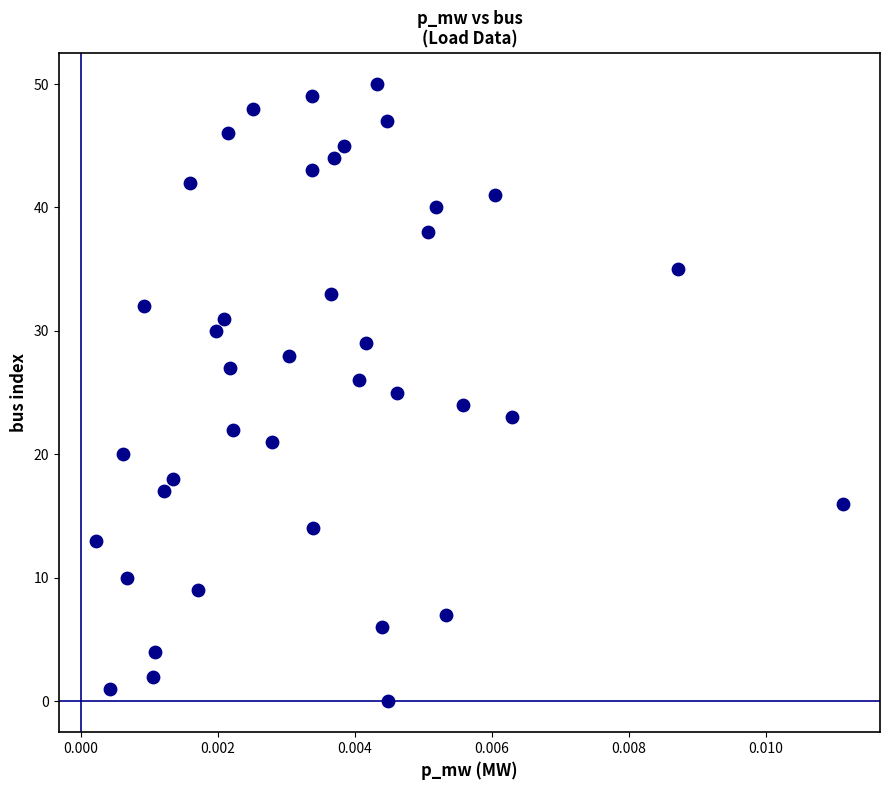

What is the range of Y values (max minus min)?

50